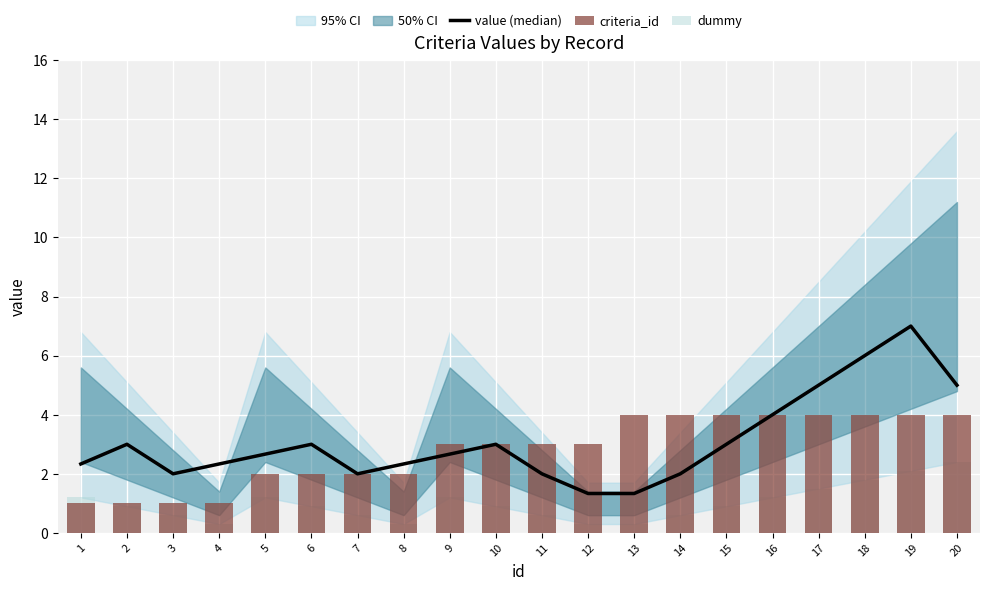

At how many categories does at least one series exceed 6?

1